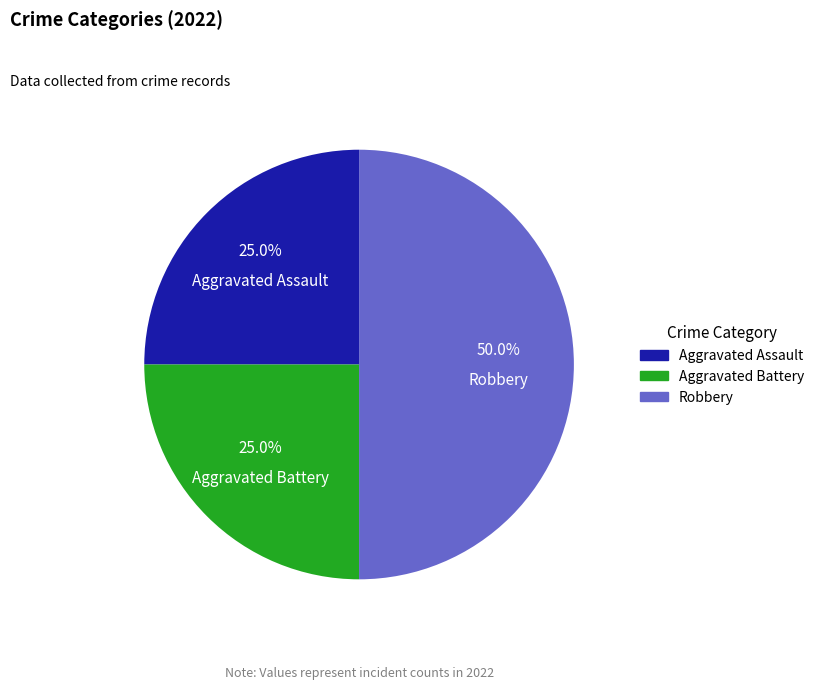

To the nearest percent, what percentage of the pie is Aggravated Assault?

25%